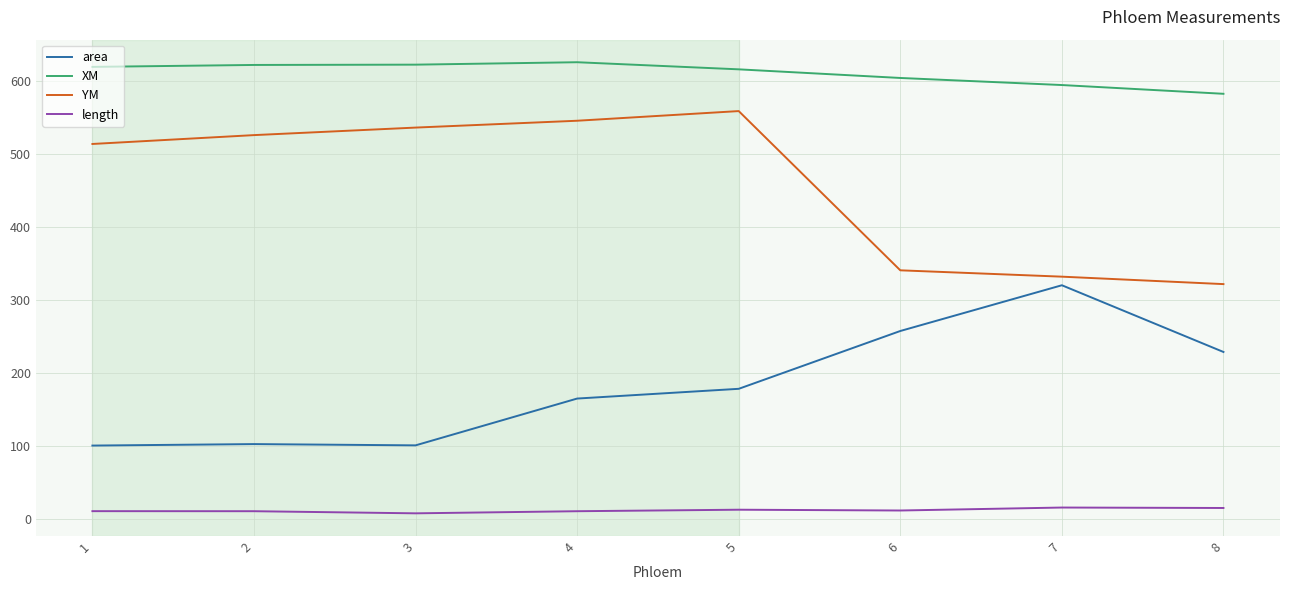

The value of YM at 7 is 331.6. True or false?

True